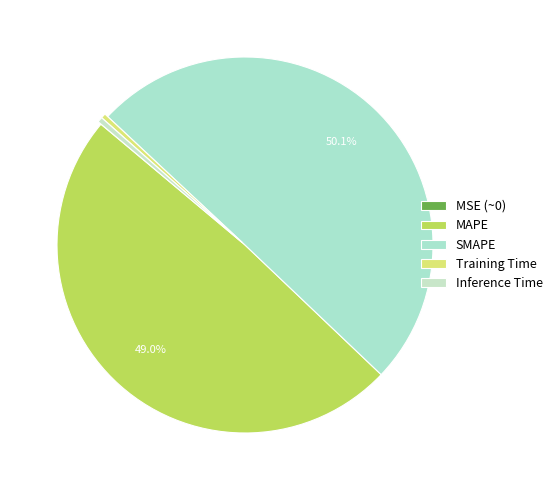

What is the change in value from MSE to SMAPE?

+4.7